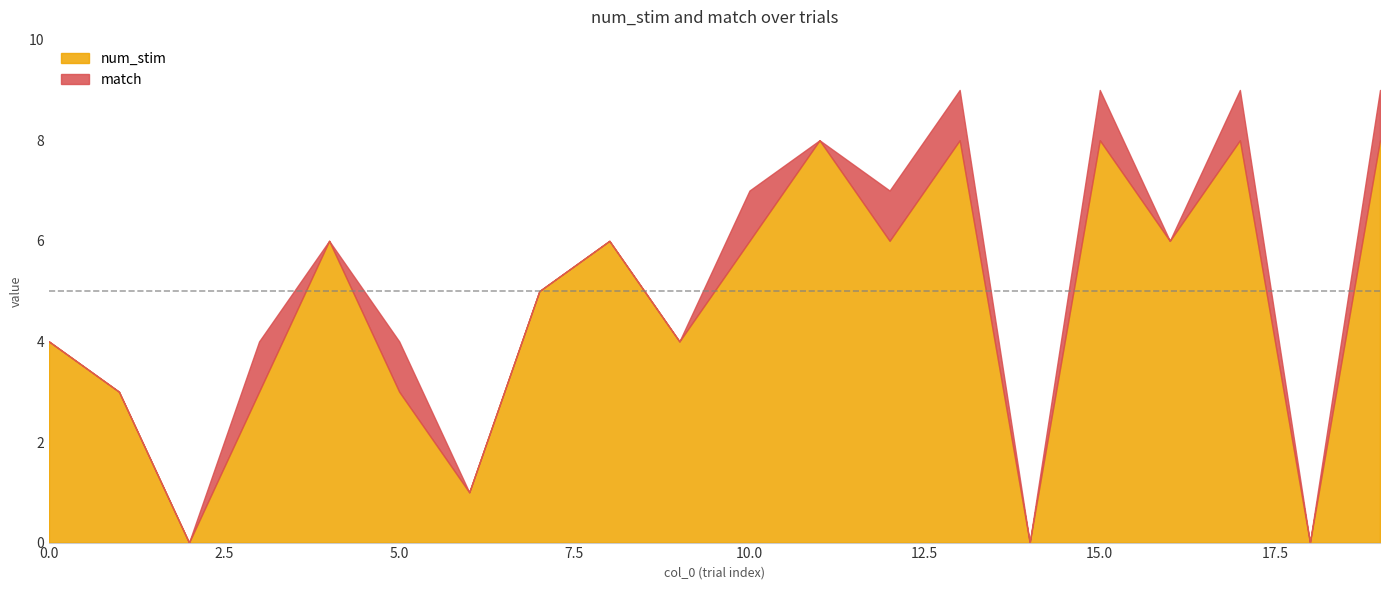

Is it true that the value at 19 is 8?

True